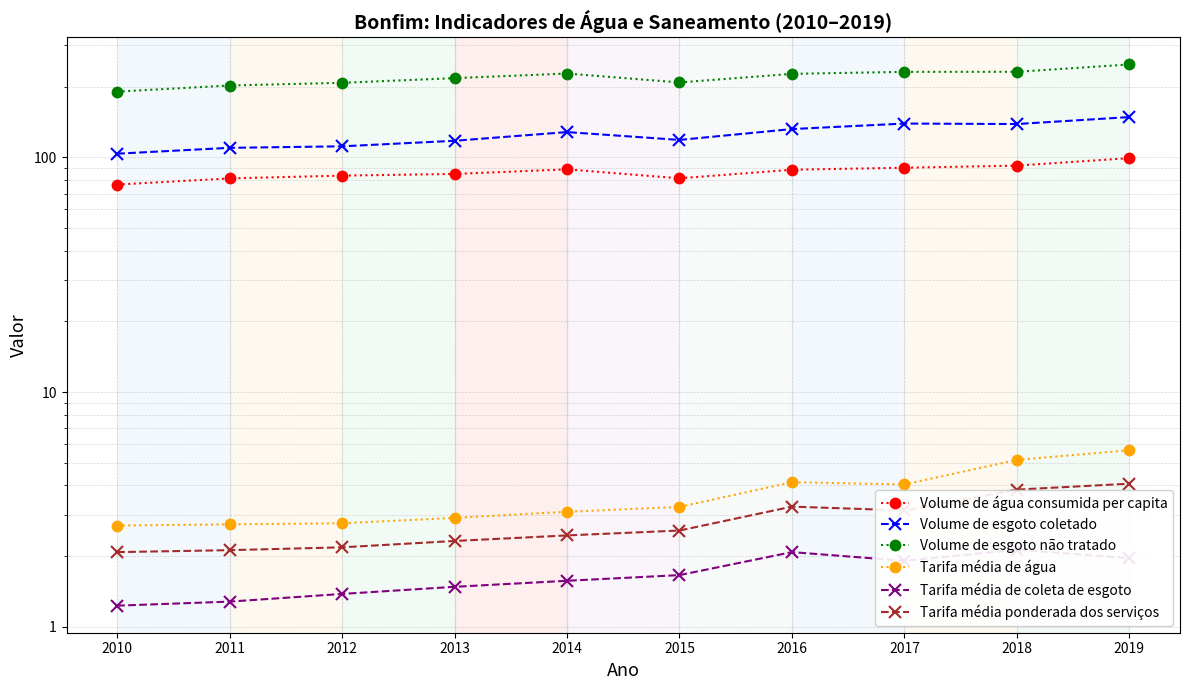

What is the greatest value displayed?

248.7